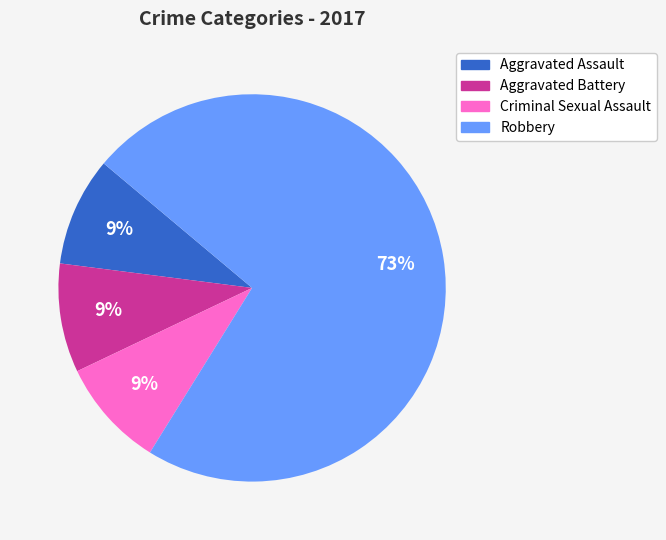

True or false: Robbery accounts for 78% of the total.

False